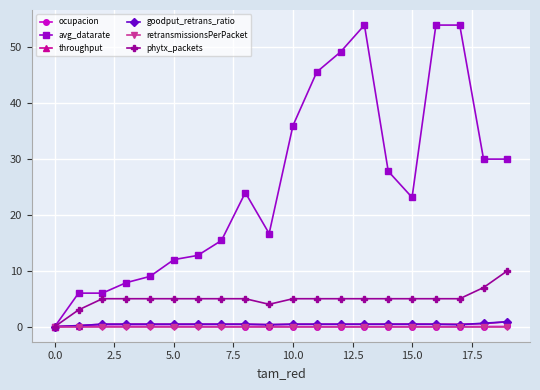

How many data points does each series have?

20